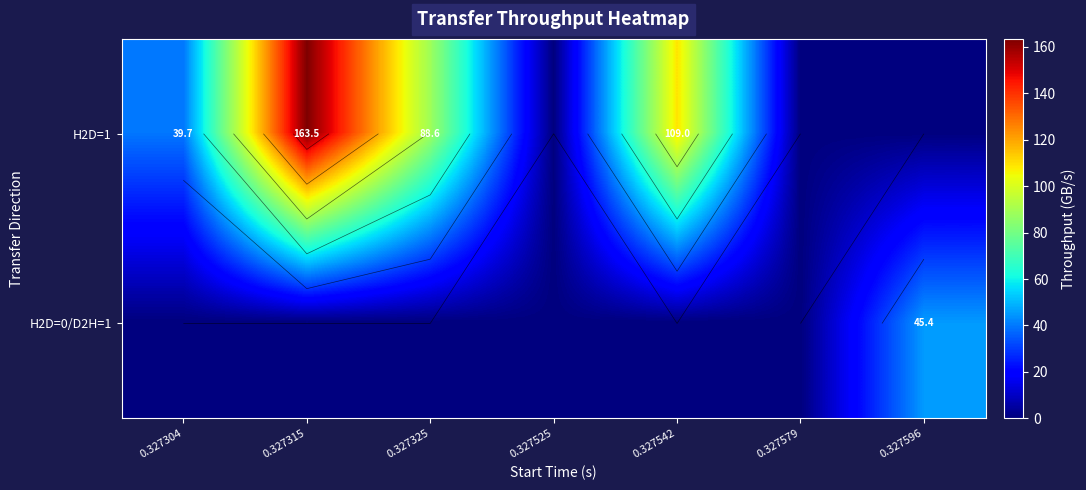

Read the H2D=1 value at 0.327542.

109.0